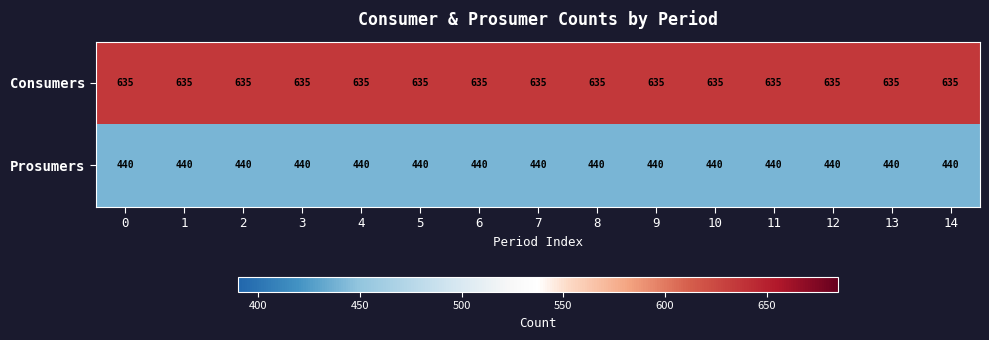

What is the maximum value for Prosumers?

440